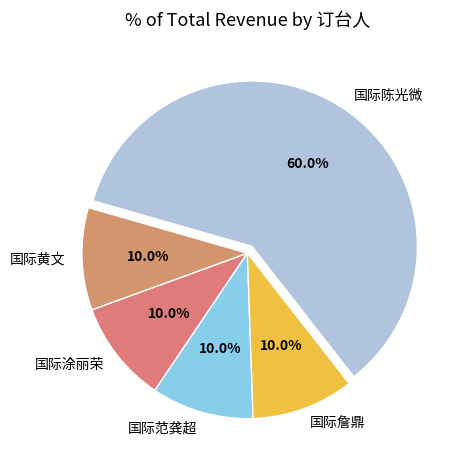

Count the number of slices in the pie.

5